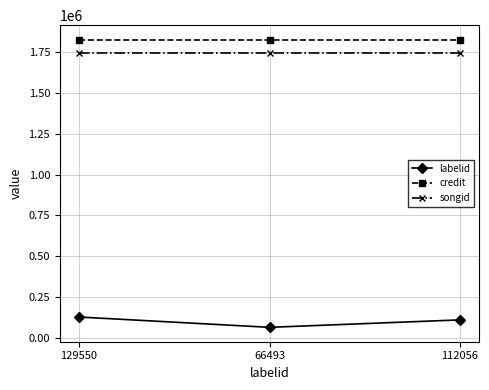

Reading left to right, list all the values displayed in this chart.

labelid: 129550=129550	66493=66493	112056=112056
credit: 129550=1824755	66493=1824755	112056=1824755
songid: 129550=1741473	66493=1741473	112056=1741473